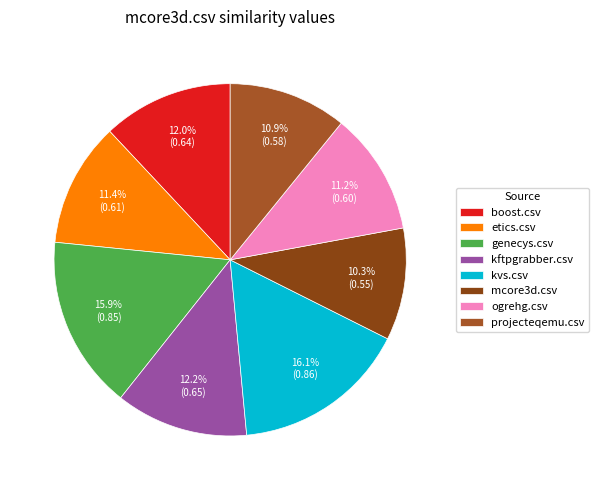

Is it true that genecys.csv is 16% of the pie?

True